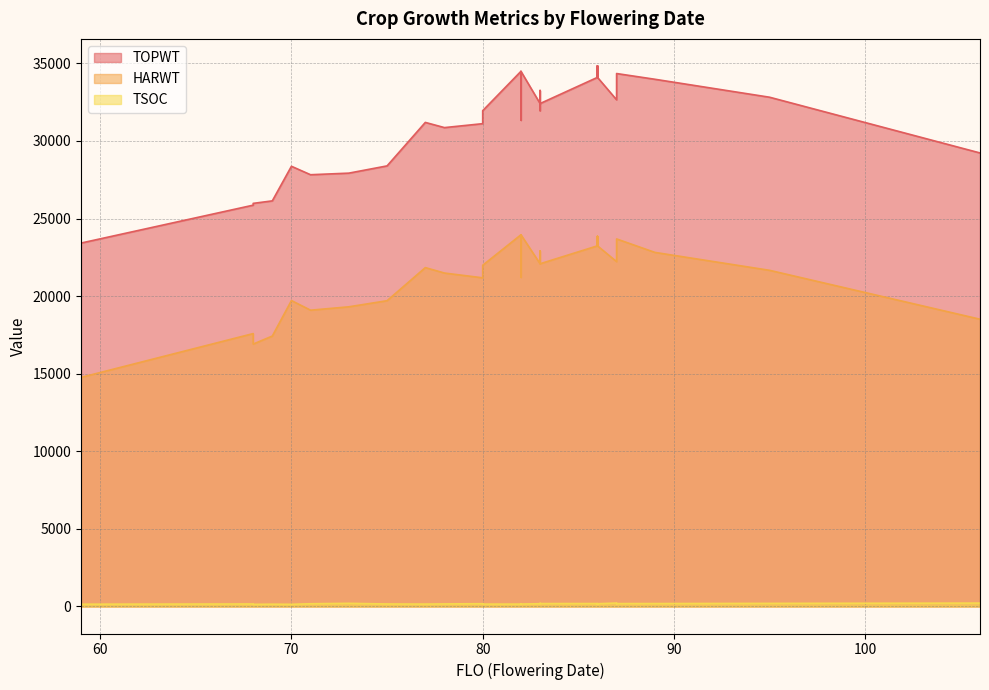

How many data points does each series have?

34